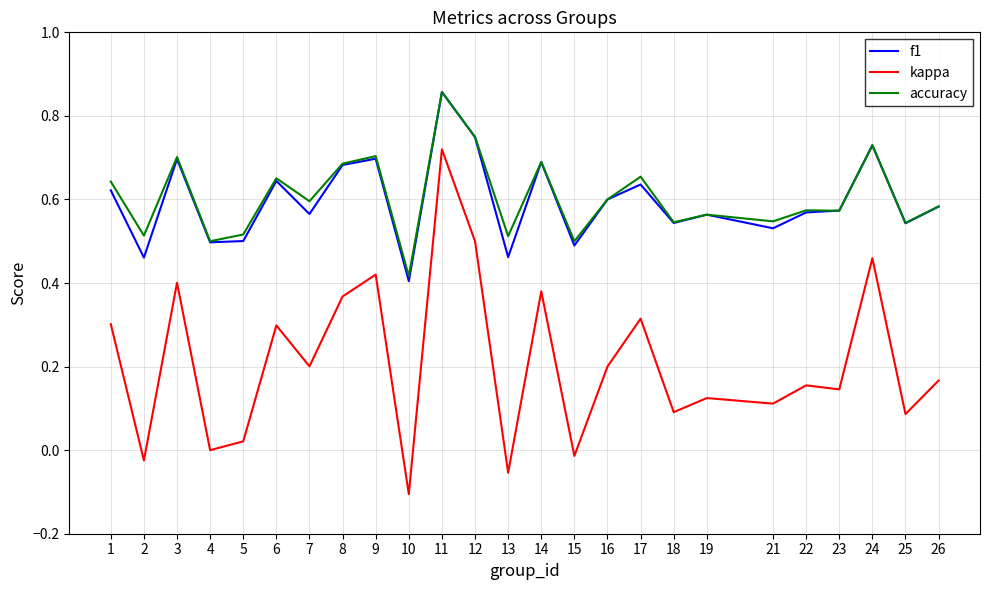

True or false: kappa and f1 intersect in this chart.

False